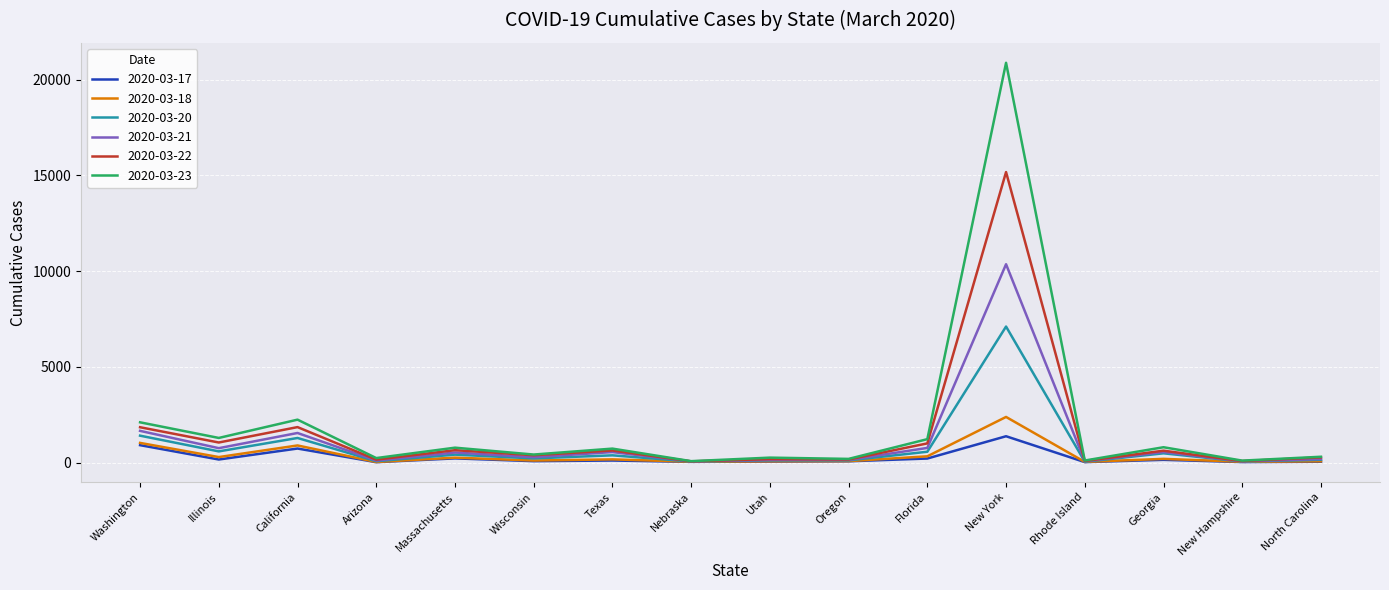

At which category is the sum across all series the highest?

New York